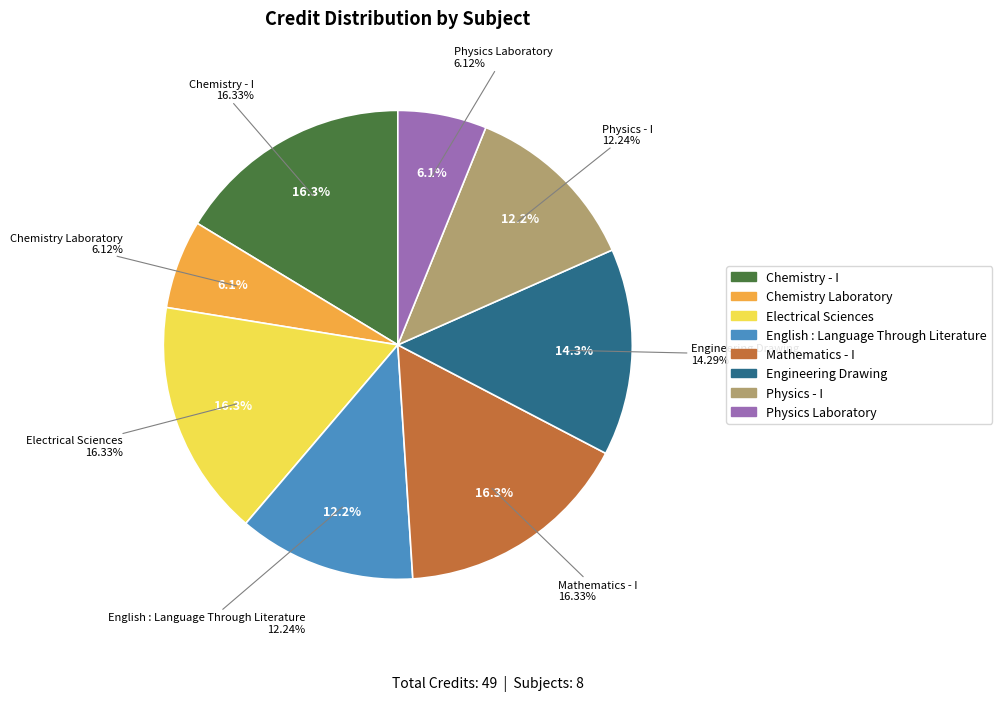

What is the smallest slice in the pie chart?

Chemistry Laboratory